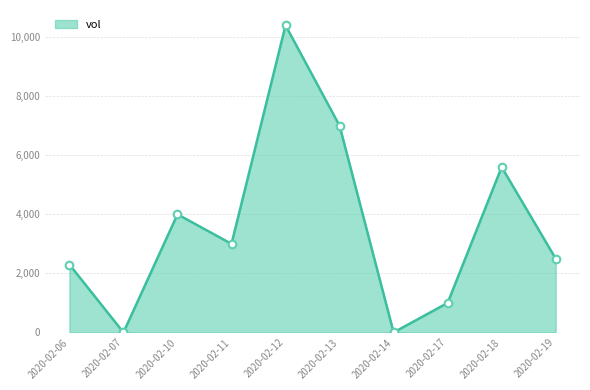

Which has a higher value, 2020-02-18 or 2020-02-10?

2020-02-18